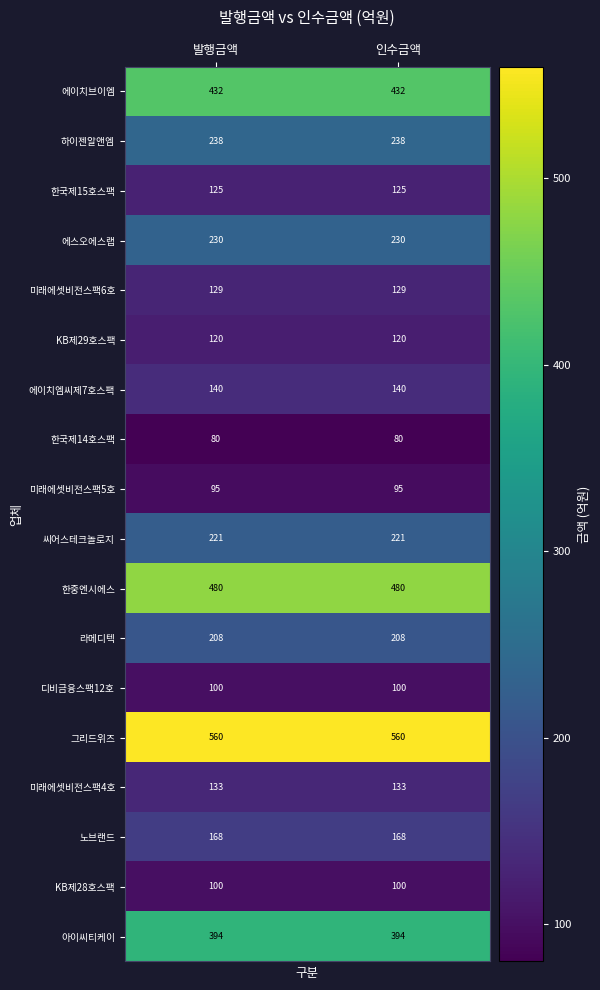

What is the total value across all series at 인수금액?

3953